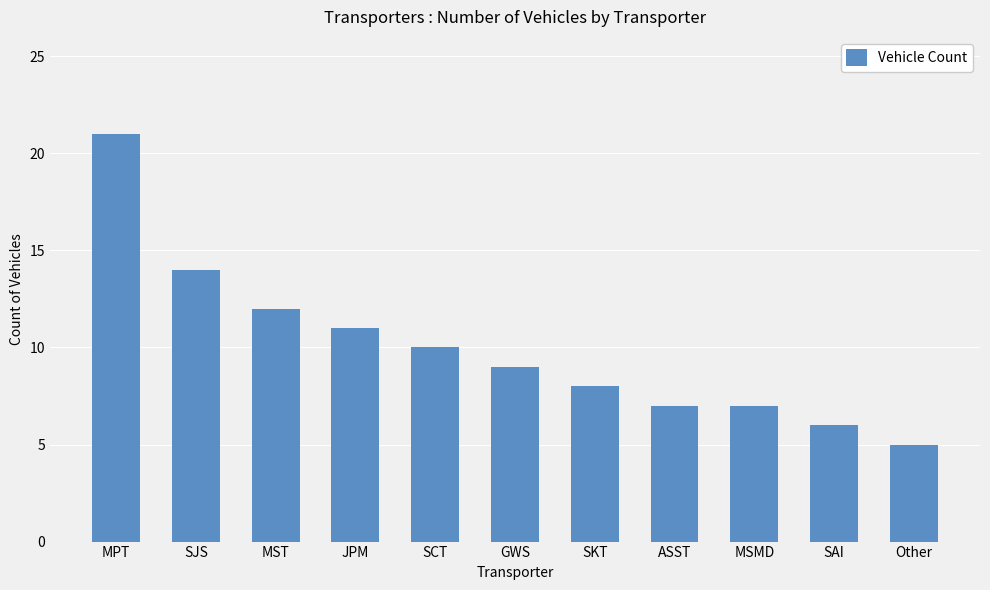

At which label does the data first exceed 9?

MPT